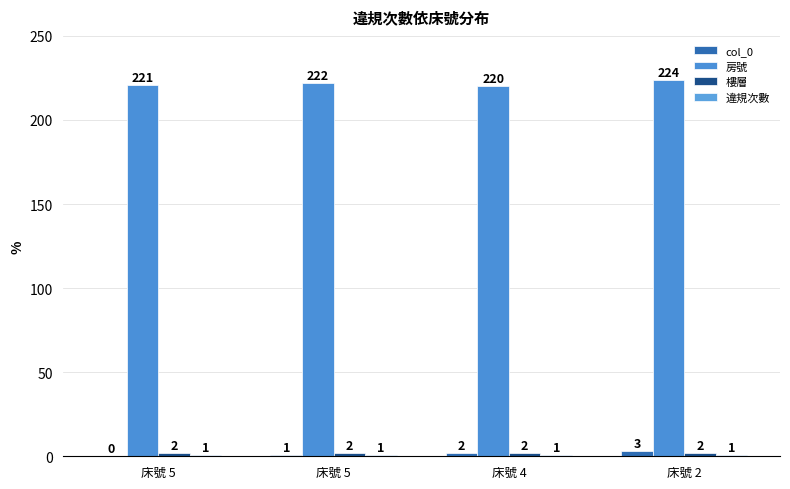

How many groups of bars are there?

4